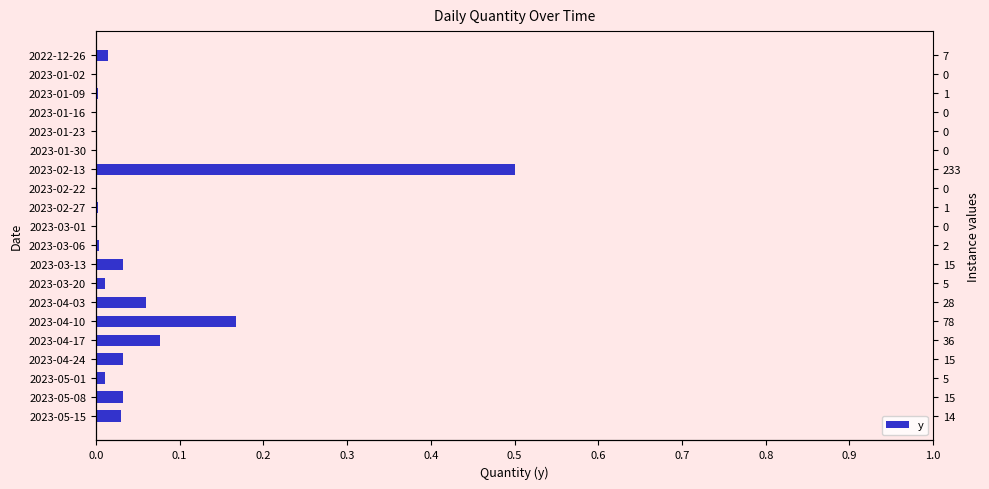

True or false: the data shows 0.2 at 2023-03-01.

False